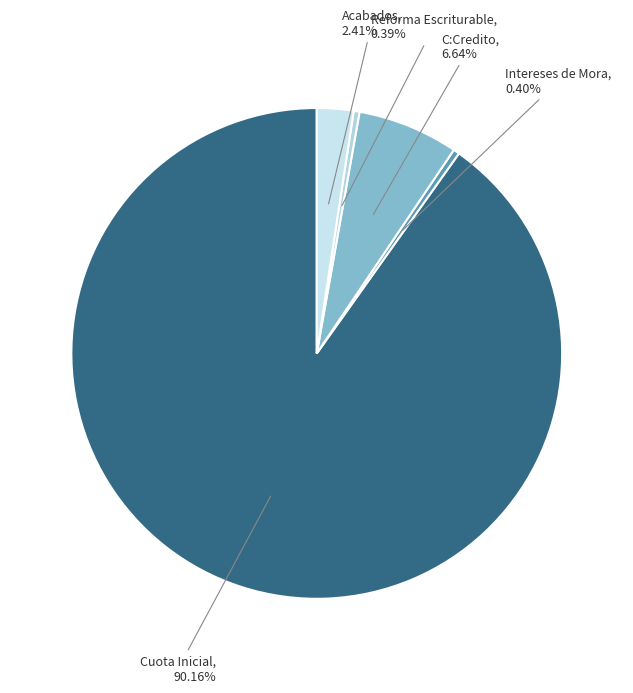

To the nearest percent, what is the difference between the largest and smallest slice percentages?

90%